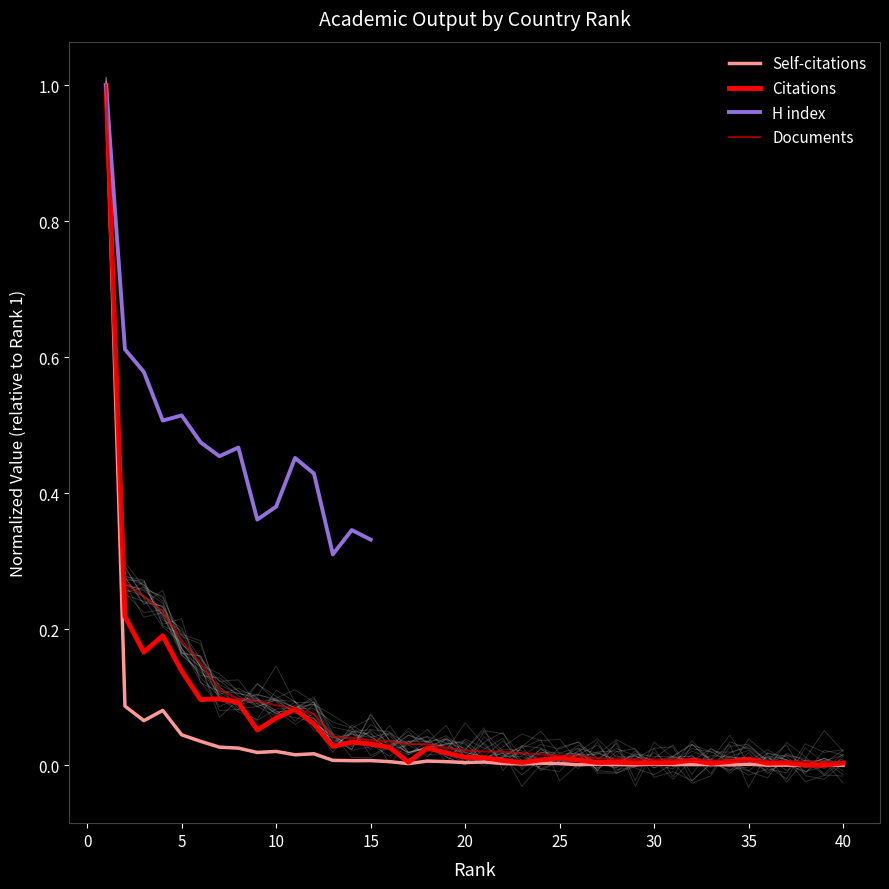

Which series has the widest spread of values?

Self-citations